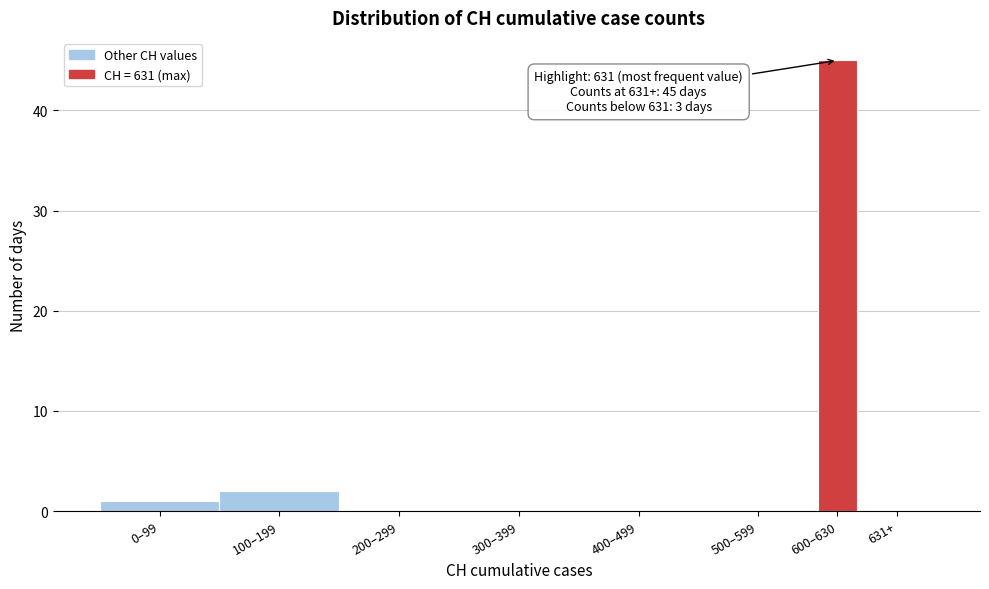

Reading left to right, extract all data points from this chart.

0–99=1	100–199=2	200–299=0	300–399=0	400–499=0	500–599=0	600–630=45	631+=0